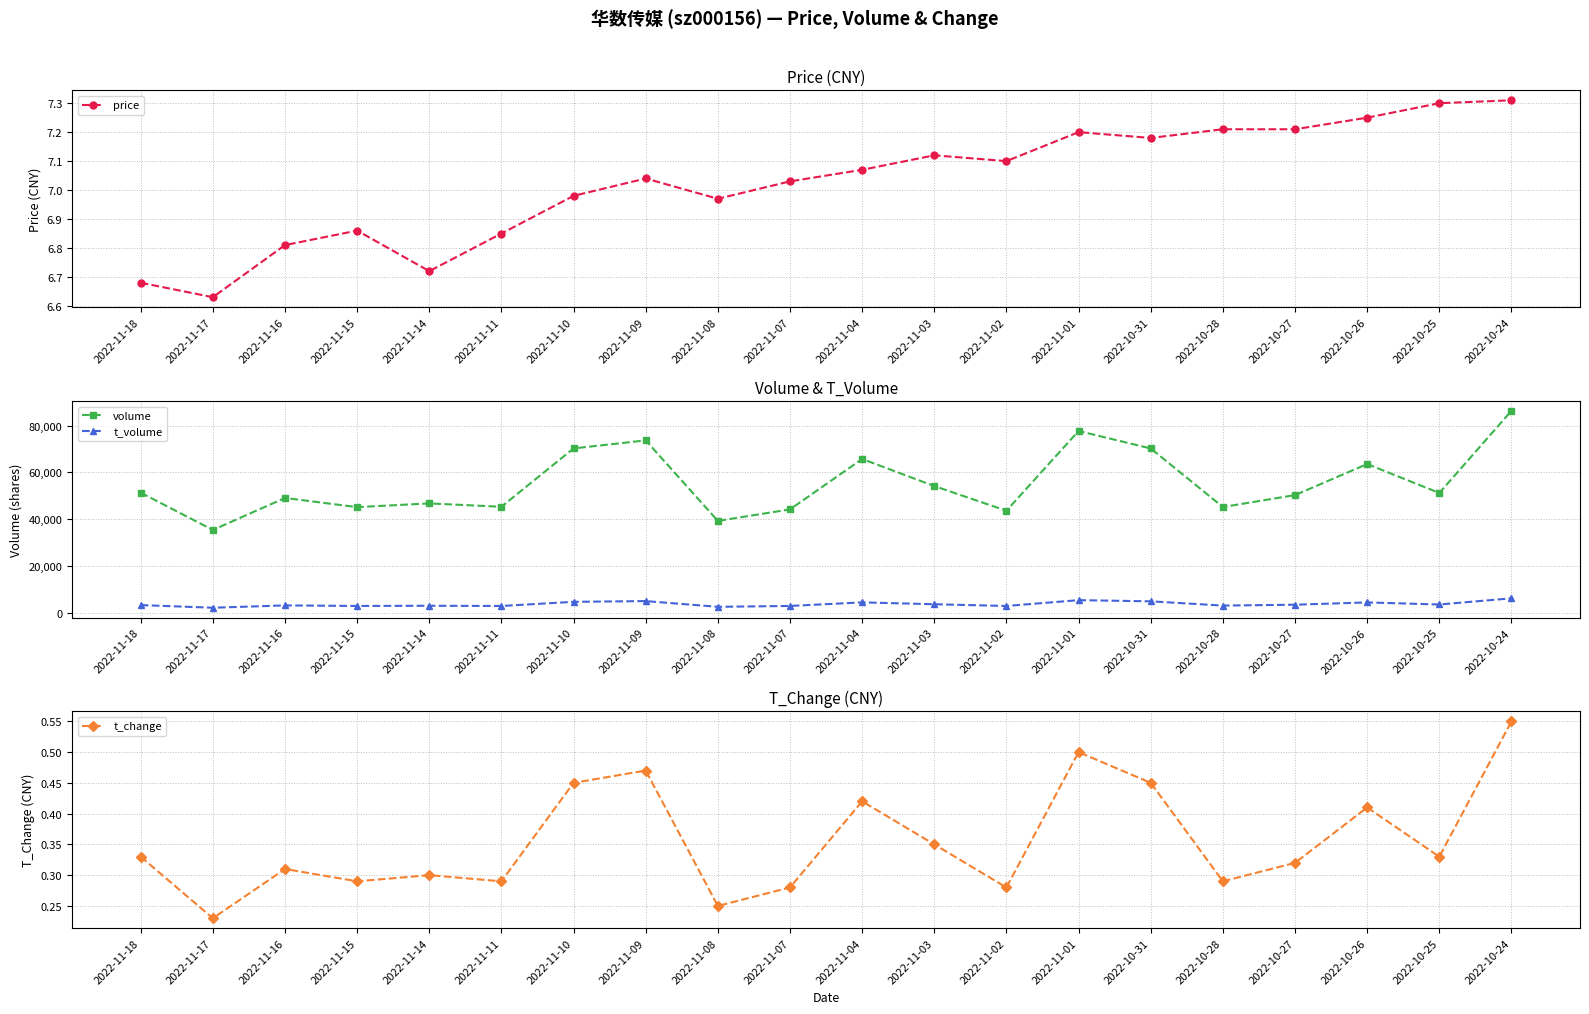

Reading left to right, transcribe all the data shown in this chart.

price: 6.7	6.6	6.8	6.9	6.7	6.8	7.0	7.0	7.0	7.0	7.1	7.1	7.1	7.2	7.2	7.2	7.2	7.2	7.3	7.3
volume: 51378.0	35486.0	49129.0	45218.0	46807.0	45373.0	70239.0	73660.0	39359.0	44255.0	65733.0	54199.0	43687.0	77666.0	70224.0	45270.0	50345.0	63590.0	51243.0	86263.0
t_volume: 3474.0	2354.0	3340.0	3102.0	3188.0	3097.0	4867.0	5184.0	2743.0	3108.0	4633.0	3838.0	3100.0	5575.0	5080.0	3266.0	3637.0	4617.0	3729.0	6361.0
t_change: 0.3	0.2	0.3	0.3	0.3	0.3	0.5	0.5	0.2	0.3	0.4	0.3	0.3	0.5	0.5	0.3	0.3	0.4	0.3	0.6